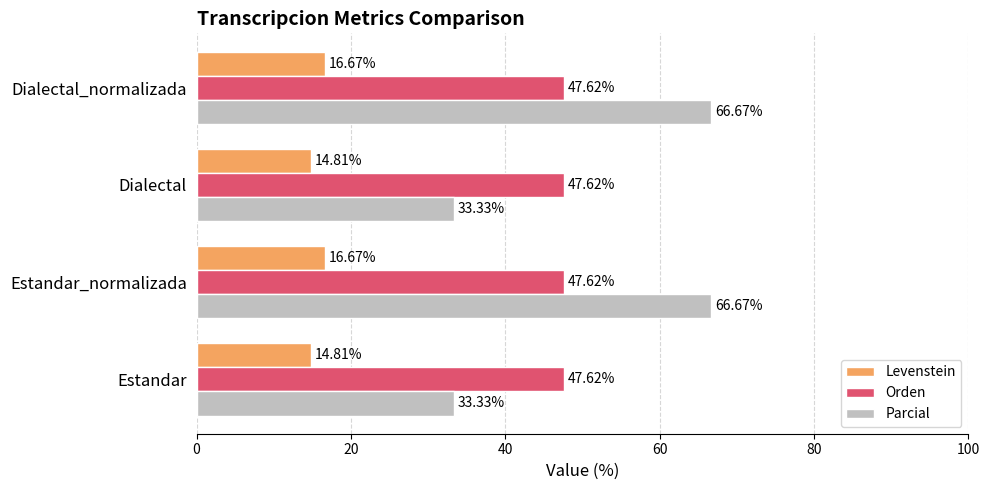

What is the greatest value displayed?

66.7